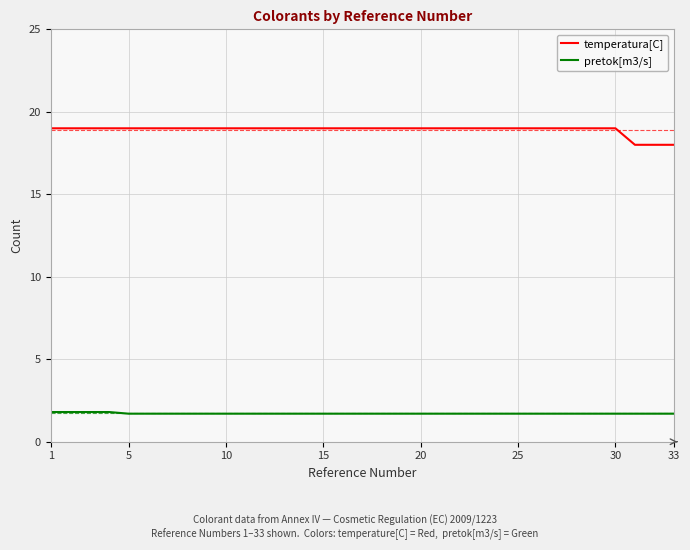

What are all the series names shown in the legend?

temperatura[C], pretok[m3/s]